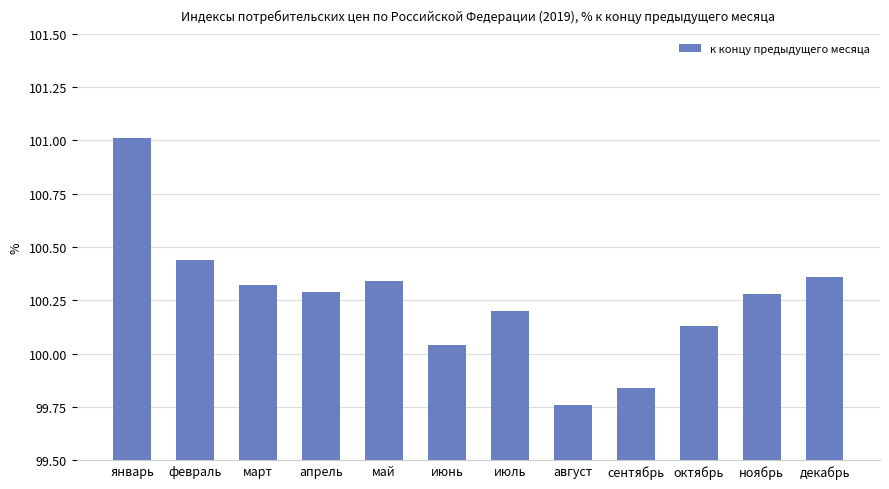

Approximately how many times larger is the value at ноябрь compared to январь?

1.0